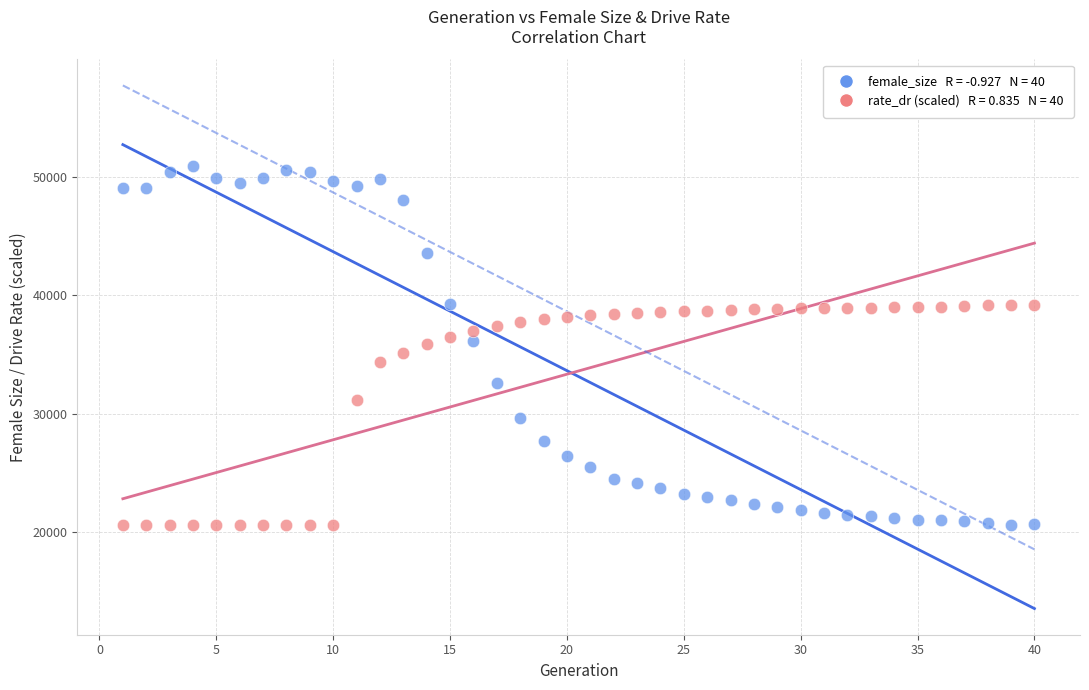

Across all data points, what is the range of X values (max minus min)?

39.0